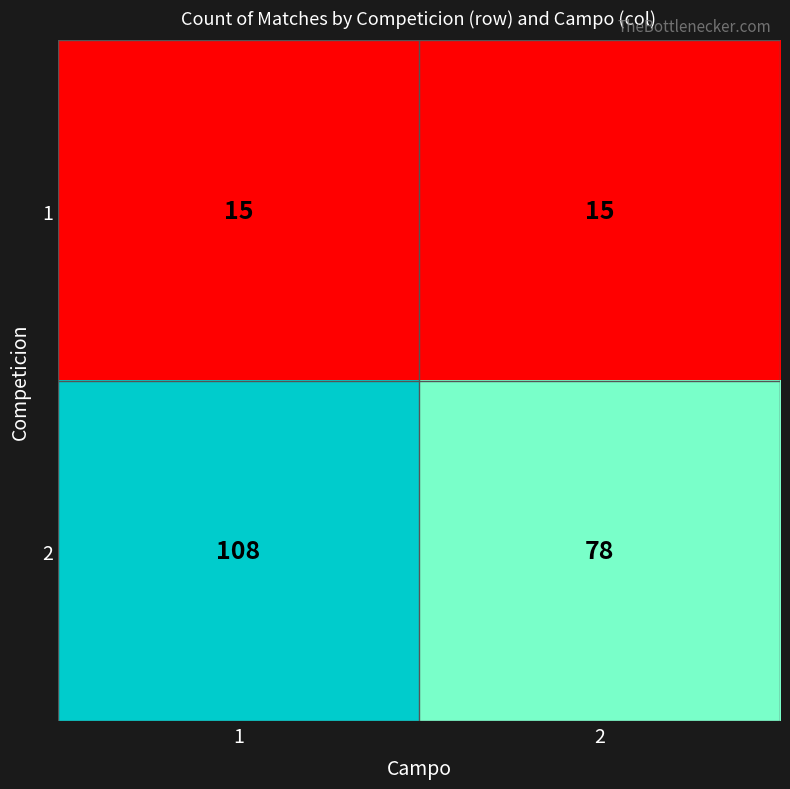

Is it true that 2 equals 108 at 1?

True